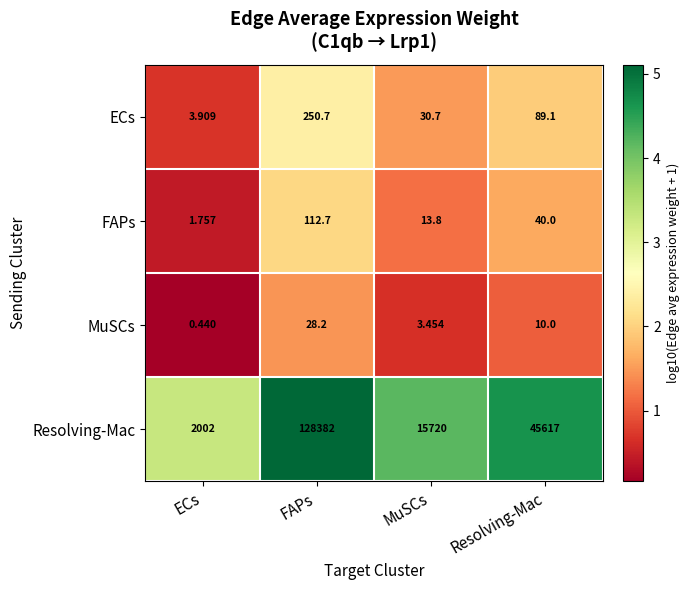

Which category has the lowest value across all series?

ECs